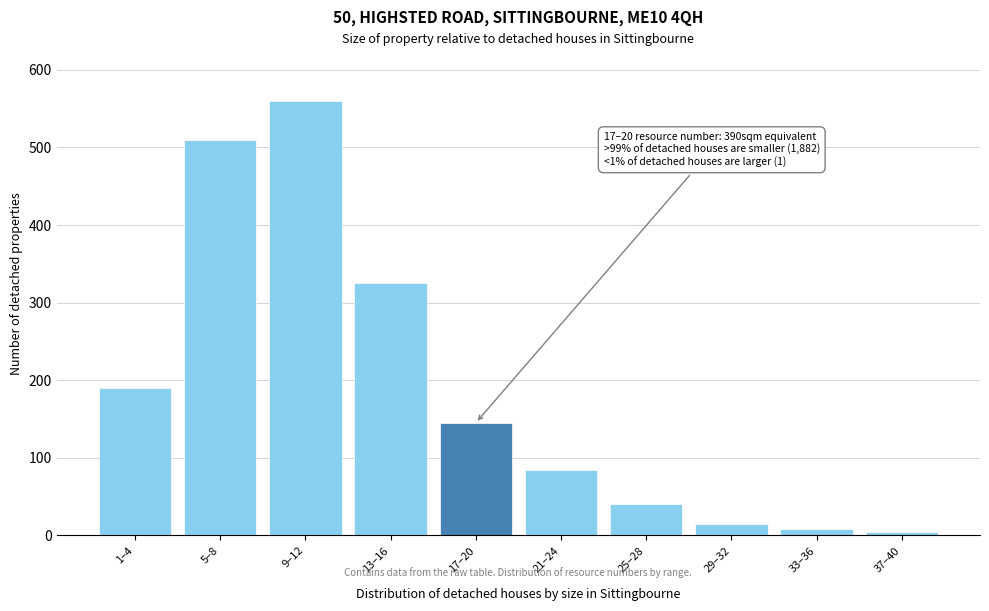

Reading left to right, what are all the values shown in this chart?

1–4=190	5–8=510	9–12=560	13–16=325	17–20=145	21–24=85	25–28=40	29–32=15	33–36=8	37–40=4